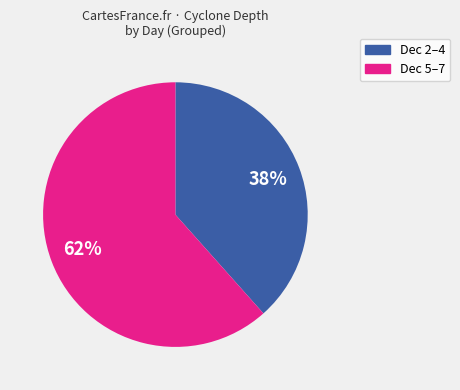

How many slices are in this pie chart?

2